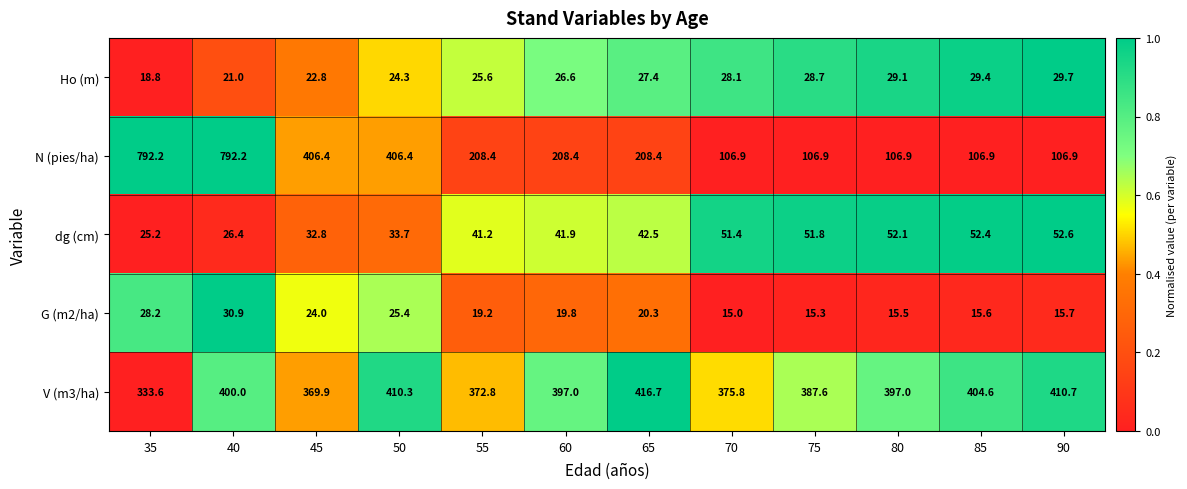

Count the number of categories in the chart.

12